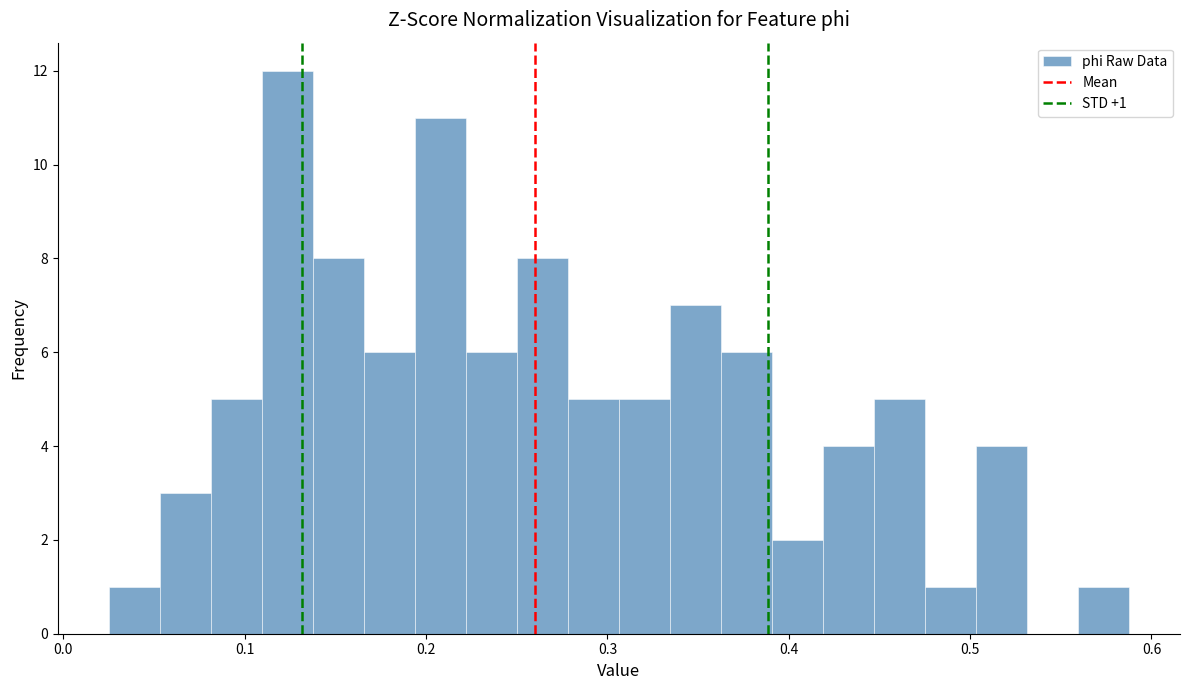

Around what value on the x-axis is the tallest bar? Give the approximate position of its centre, as read against the axis.

0.12